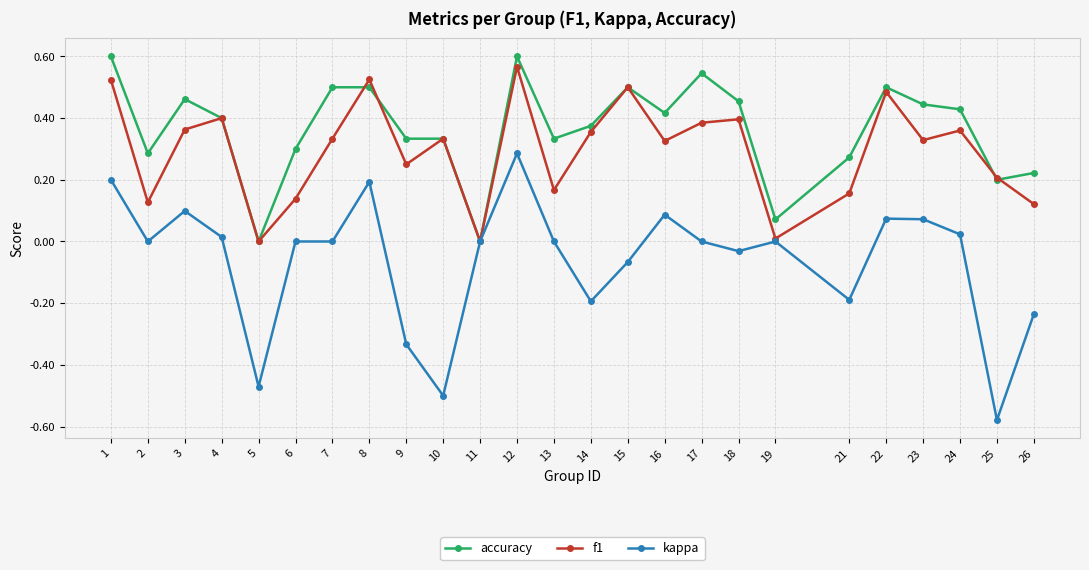

Which series has the largest range (max minus min)?

kappa